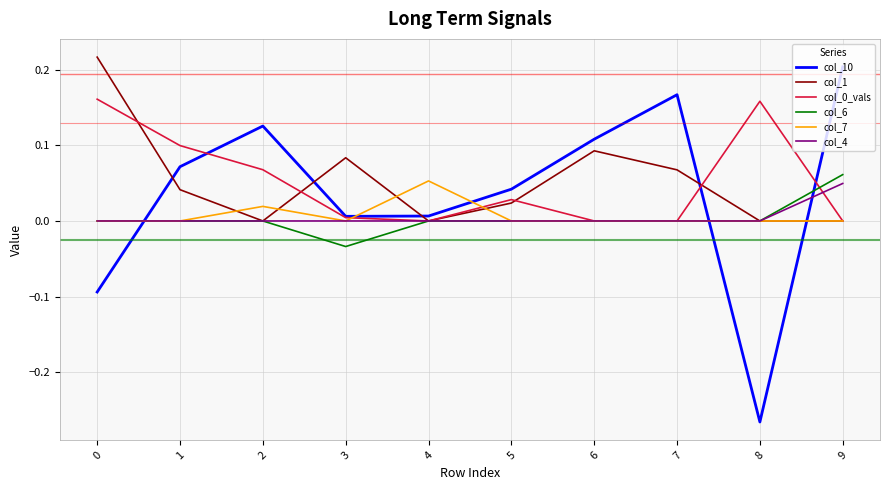

Between 8 and 9, which series saw the biggest shift?

col_10